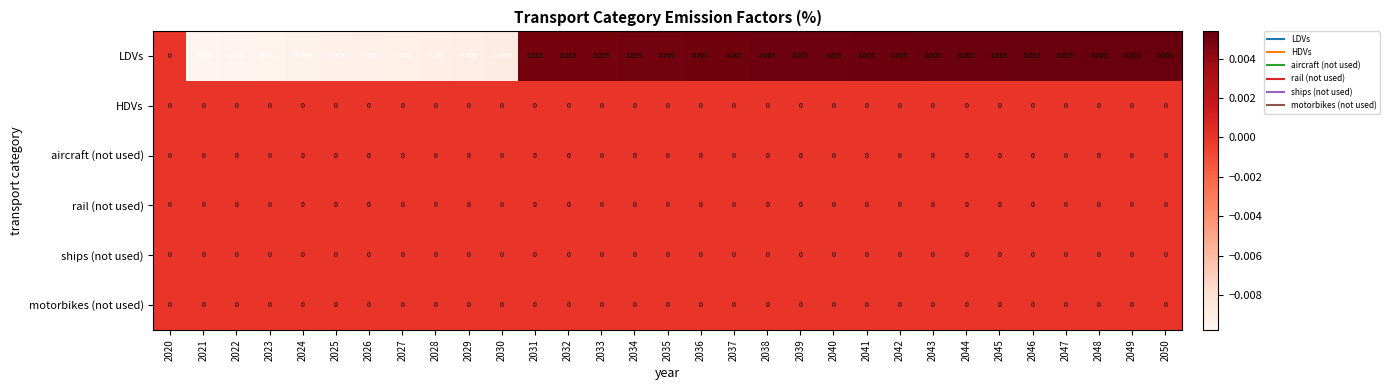

Count the number of data series in this chart.

6